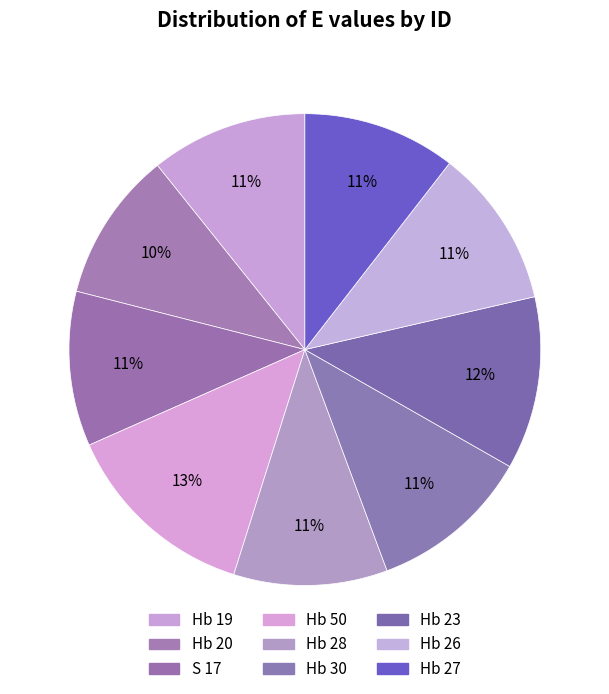

Which slice is the largest?

Hb 50